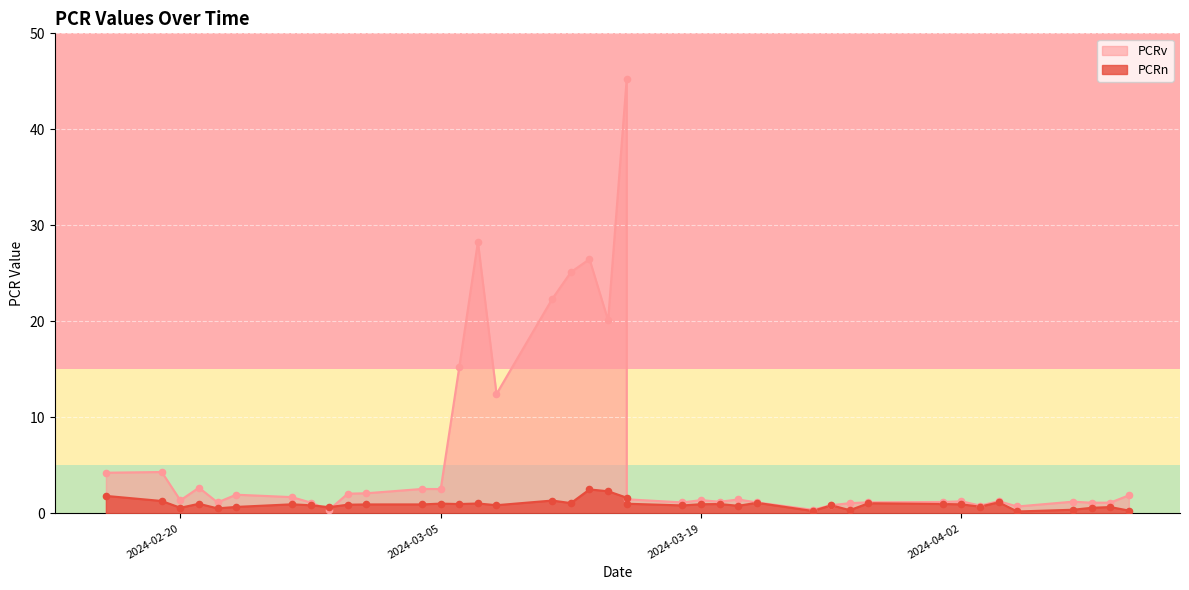

What are all the series names shown in the legend?

PCRn, PCRv